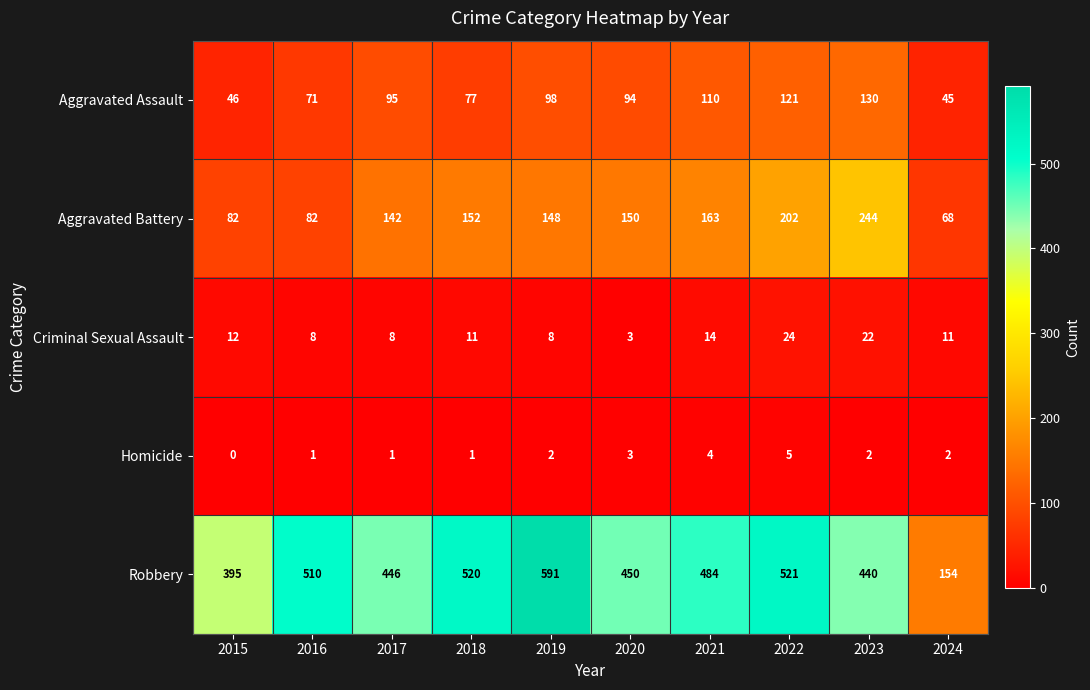

Which series has the largest total across all categories?

Robbery